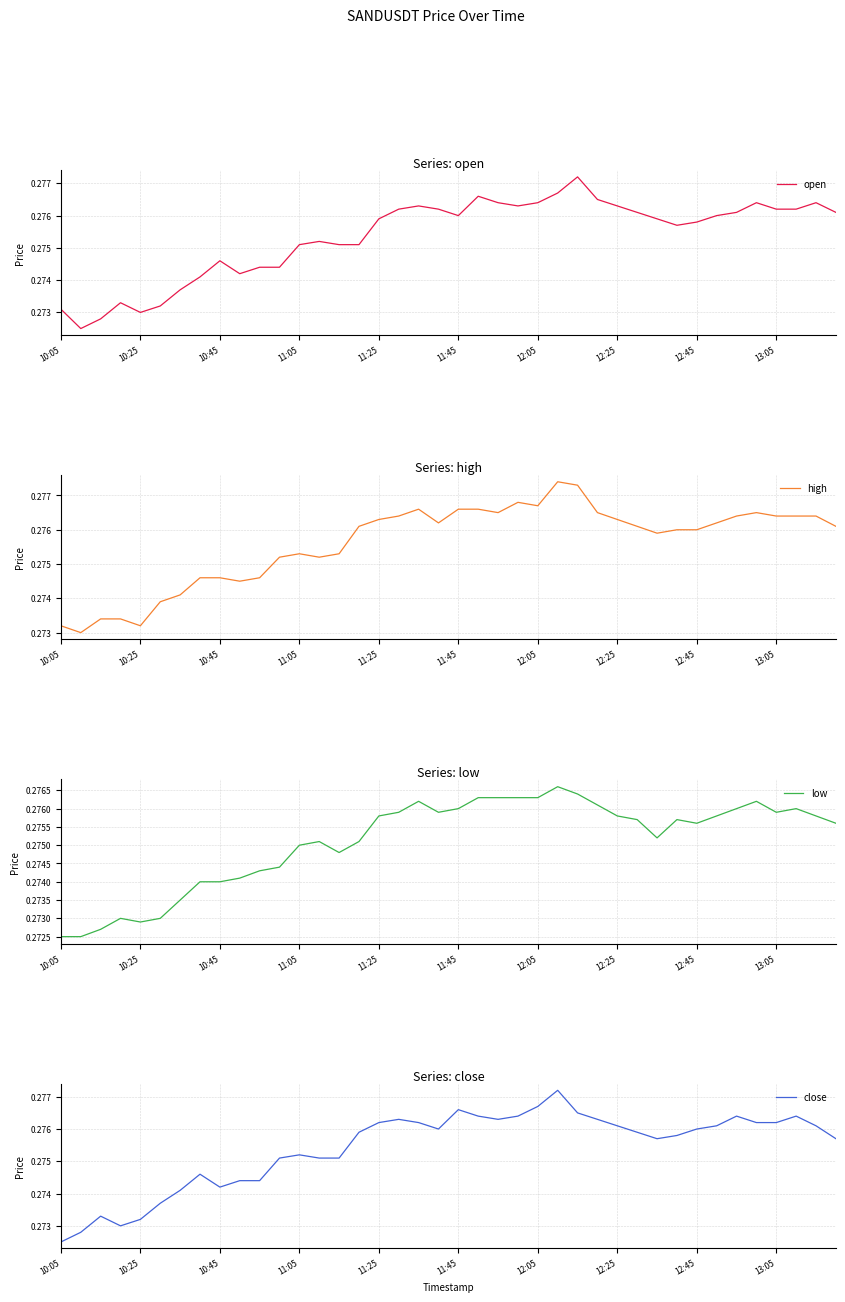

The value of open at 11:25 is 0.2. True or false?

False